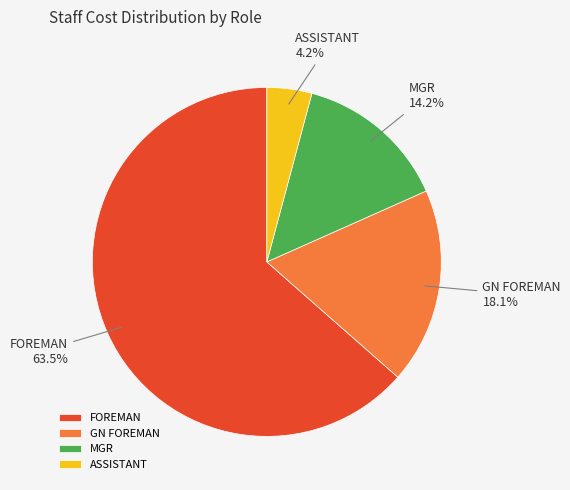

Does any single category account for the majority?

Yes